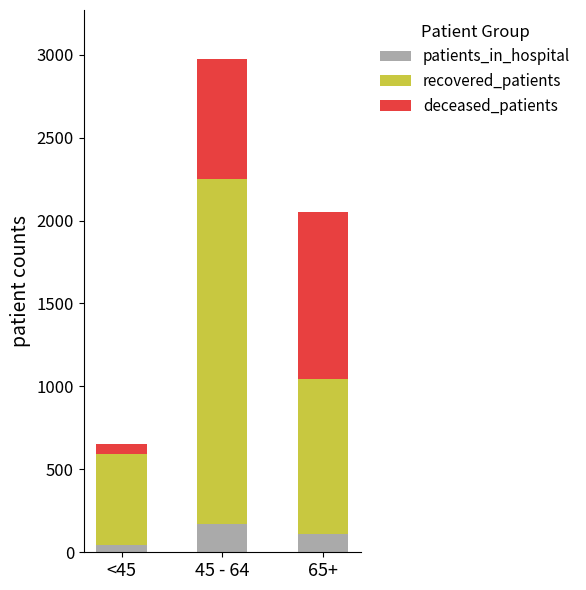

What is the value of the patients_in_hospital bar at the 3rd from the left?

108